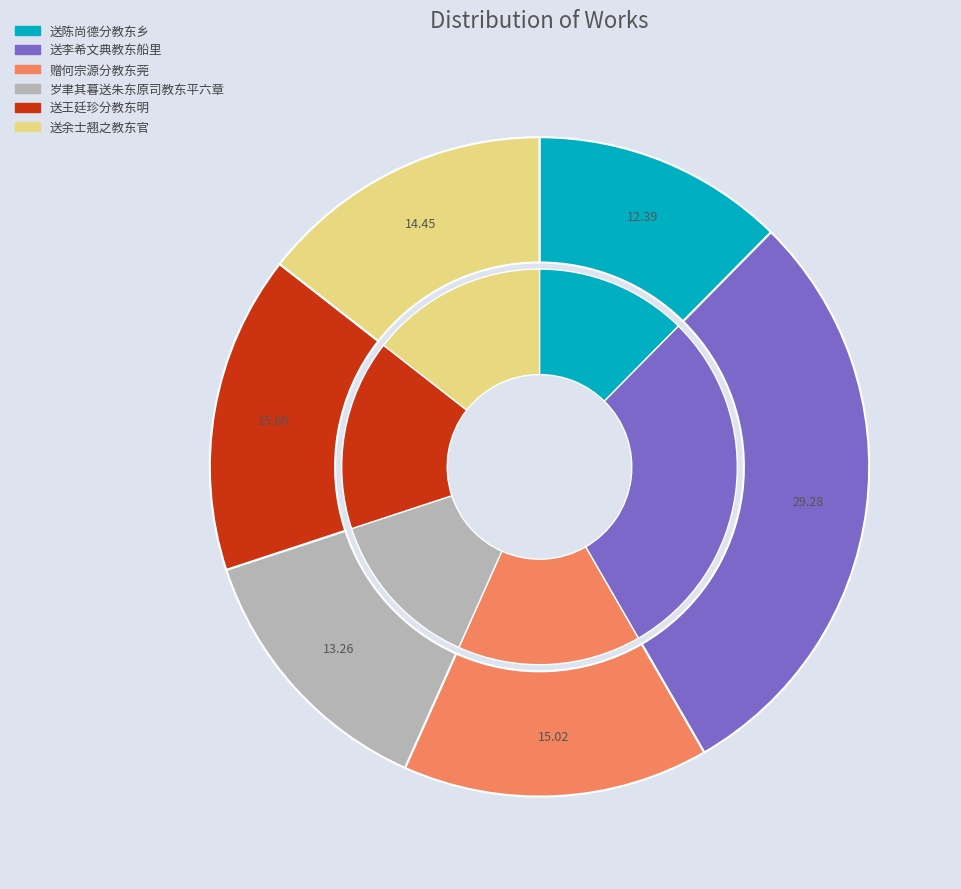

What is the ratio of the value at 送李希文典教东船里 to the value at 送余士翘之教东官?

2.0